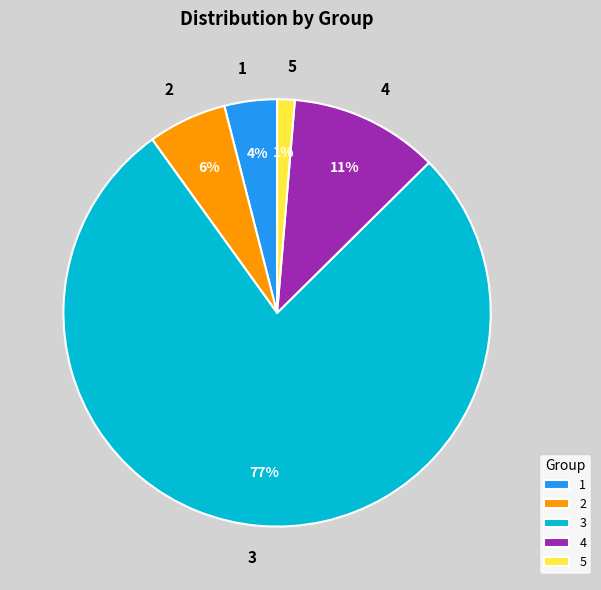

Between 4 and 3, which is larger?

3